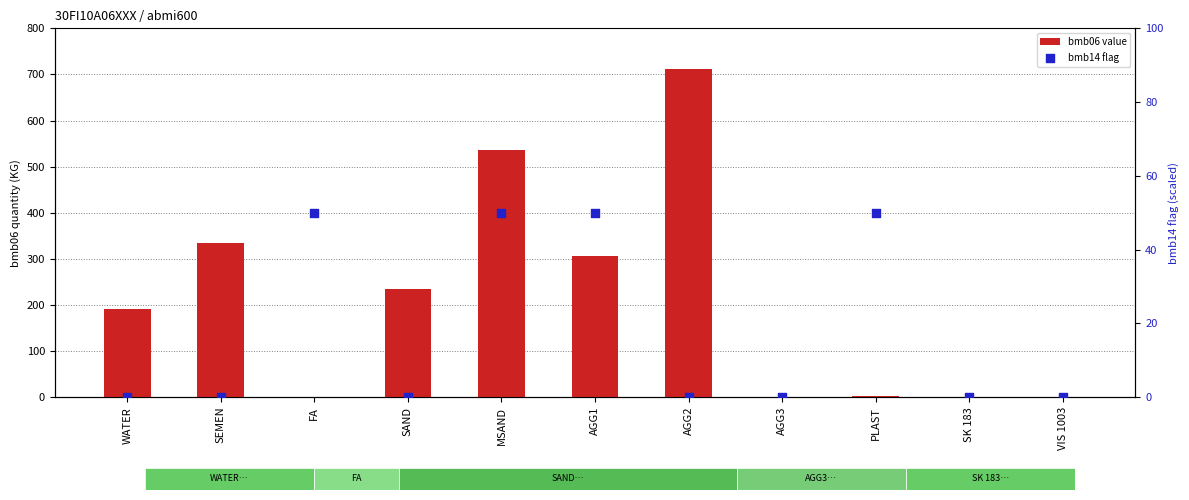

At how many categories does at least one series exceed 662?

1